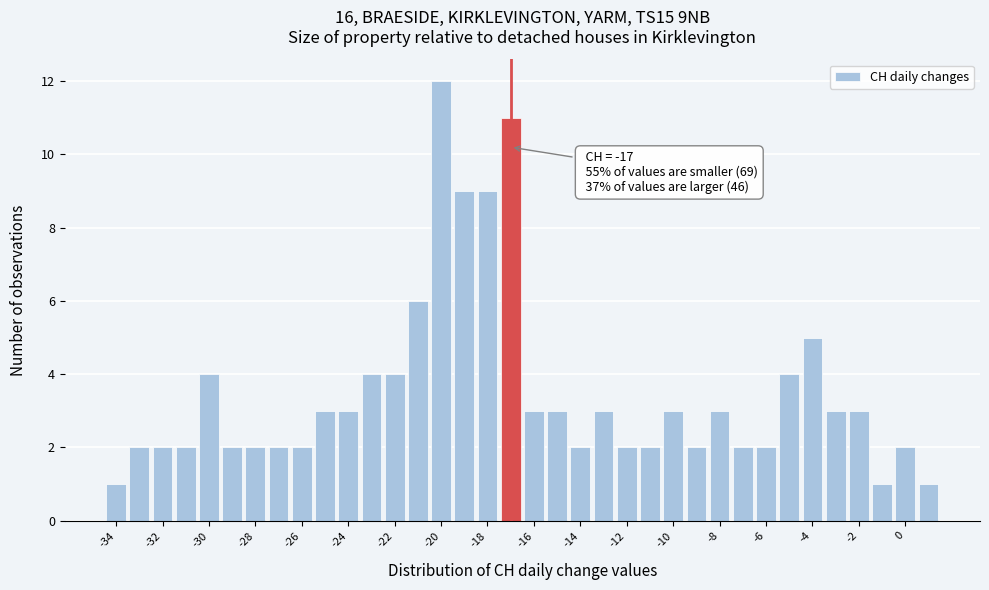

Which range on the x-axis has the tallest bar?

-20.5 to -19.5